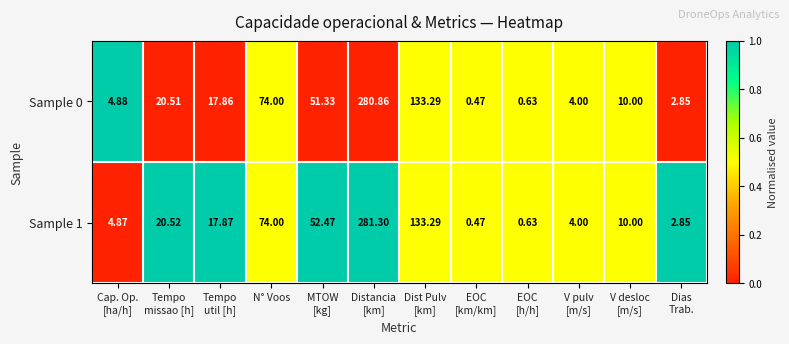

How many categories are shown in the chart?

12